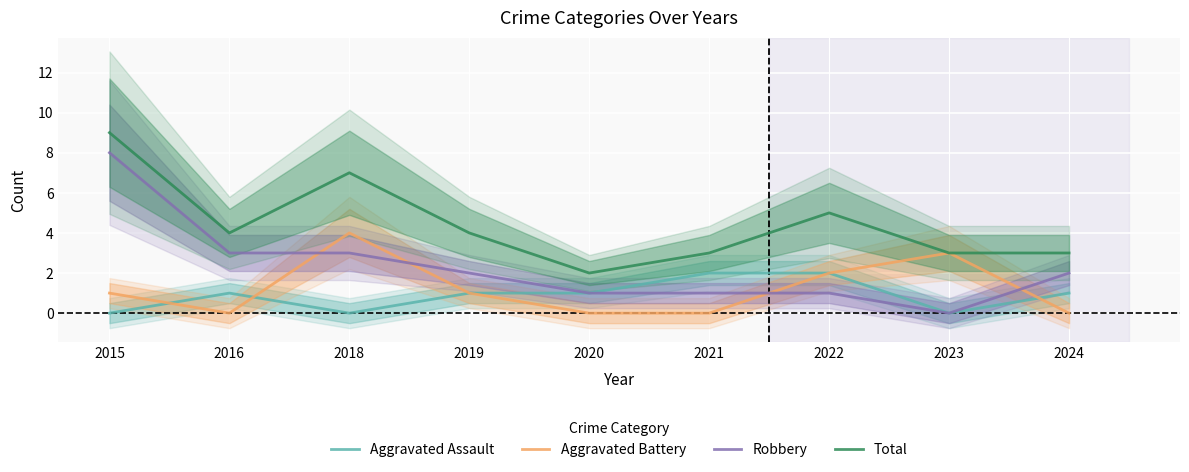

What is the maximum value for Robbery?

8